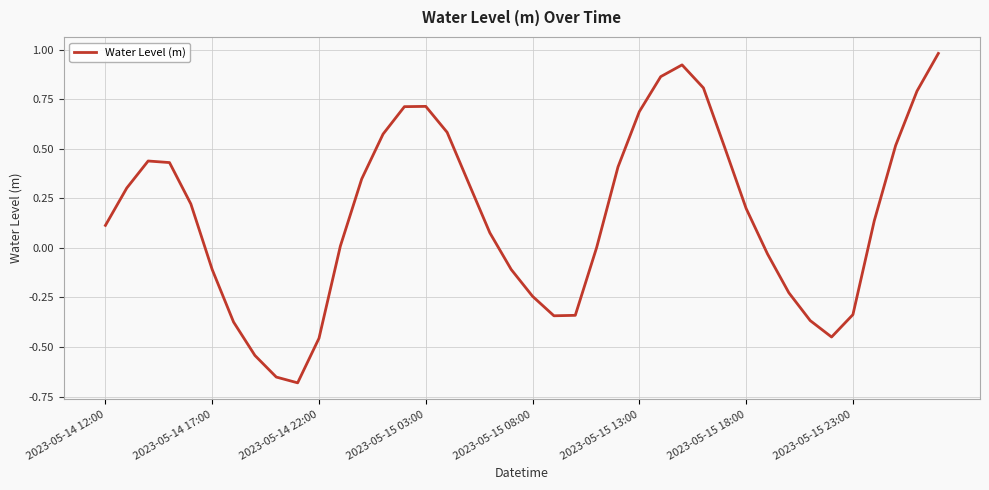

What is the difference between the maximum and minimum values?

1.7